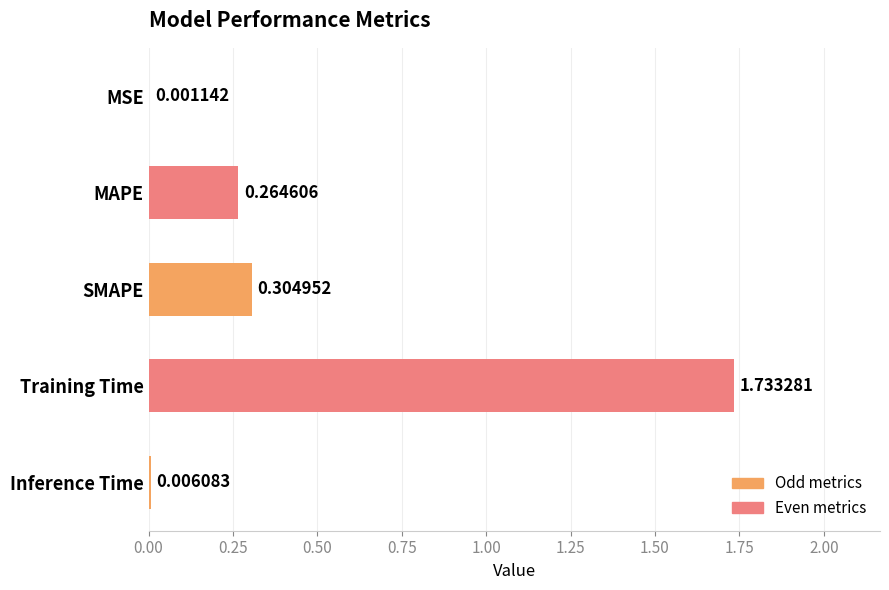

How many distinct data groups are displayed?

1